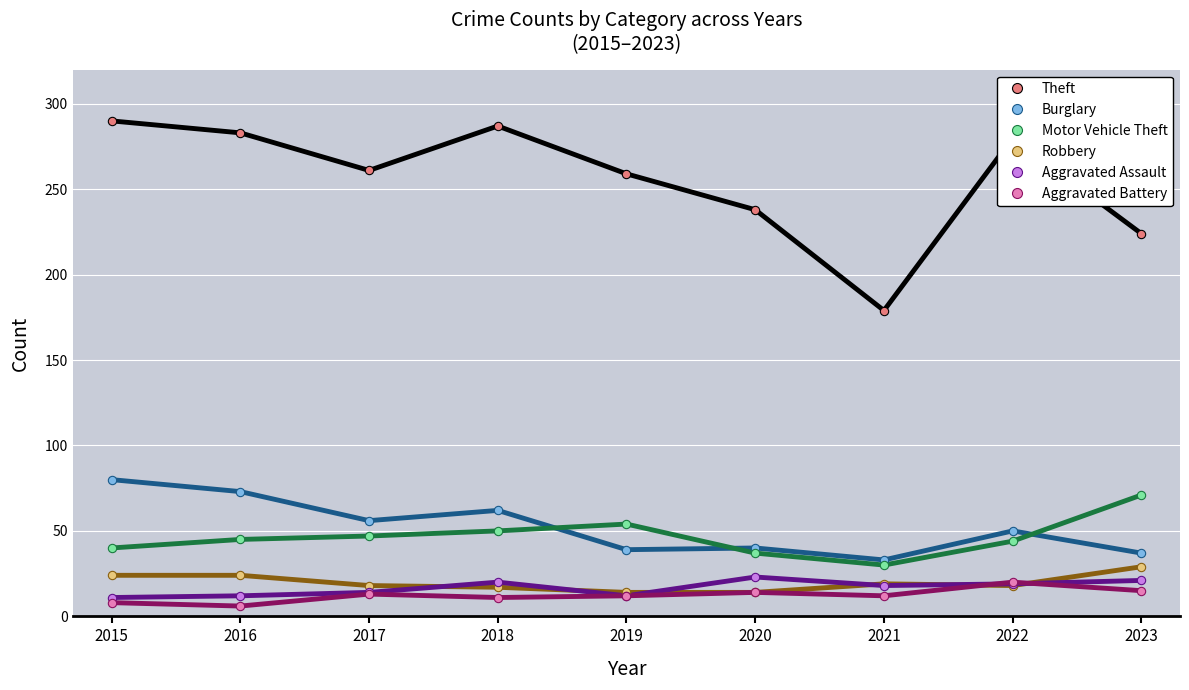

What is the greatest value displayed?

290